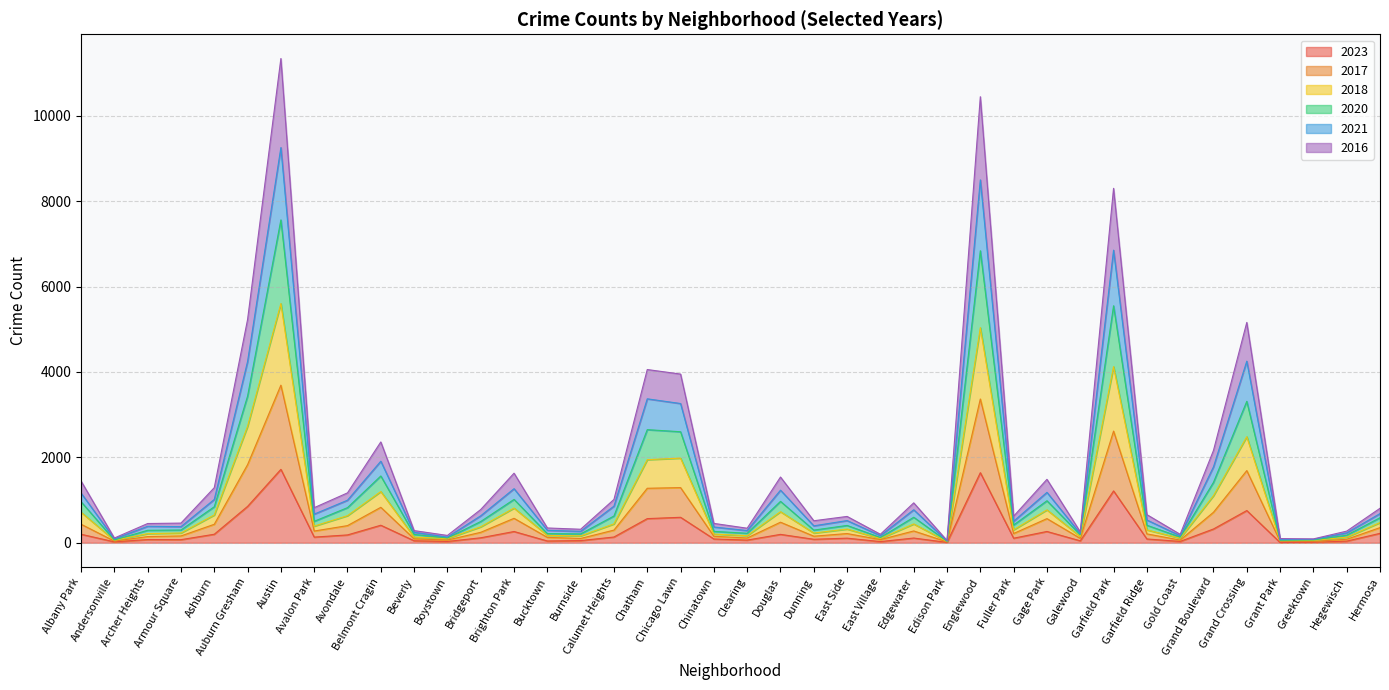

What is the label of the 36th point from the left?

Grand Crossing